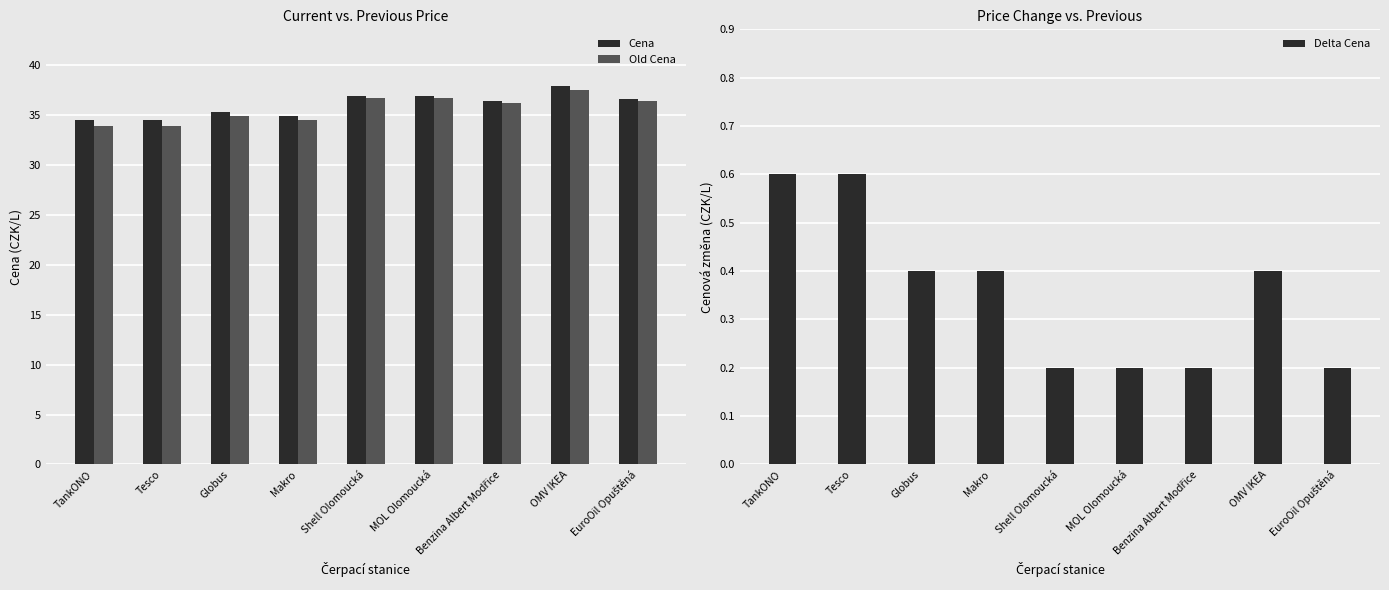

What is the difference between the Delta Cena values at OMV IKEA and MOL Olomoucká?

0.2